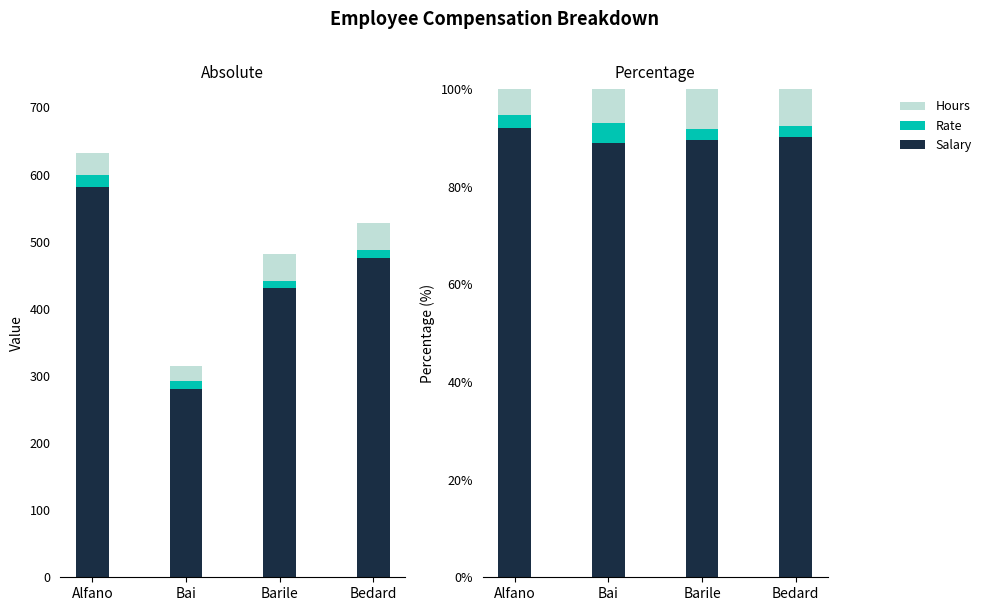

Read the Rate value at Alfano.

2.8